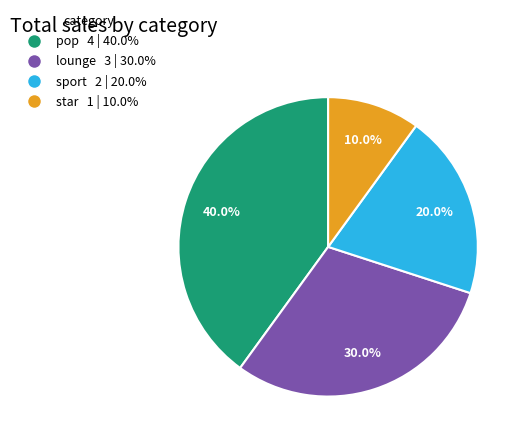

Count the number of slices in the pie.

4